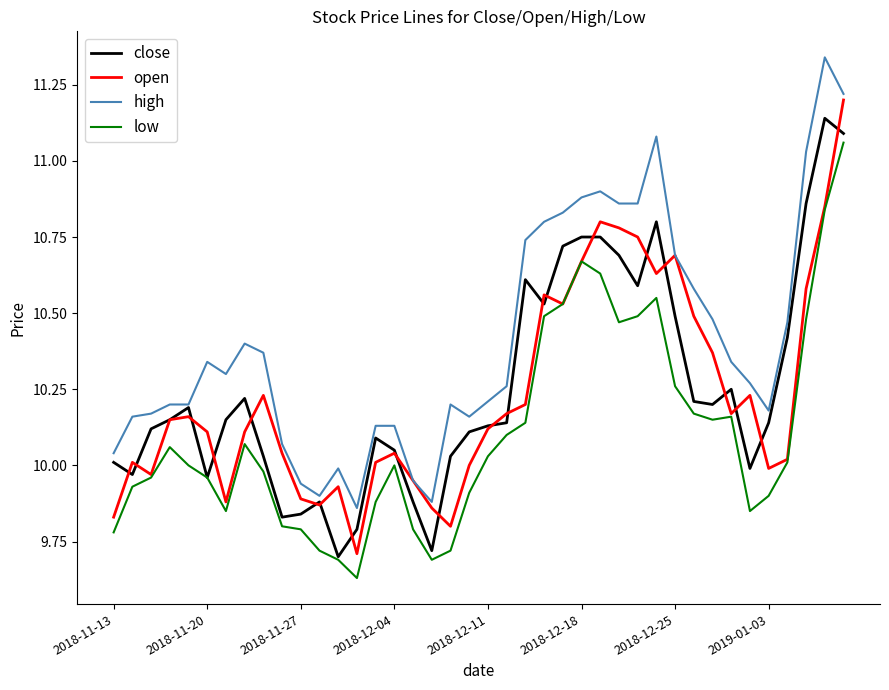

True or false: high and low cross at least once.

False